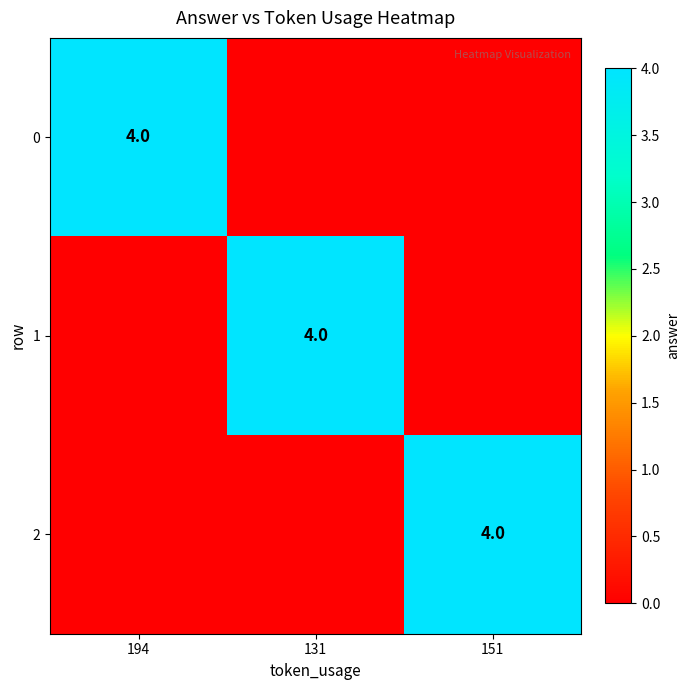

True or false: 2 has a value of 1 at 151.

False